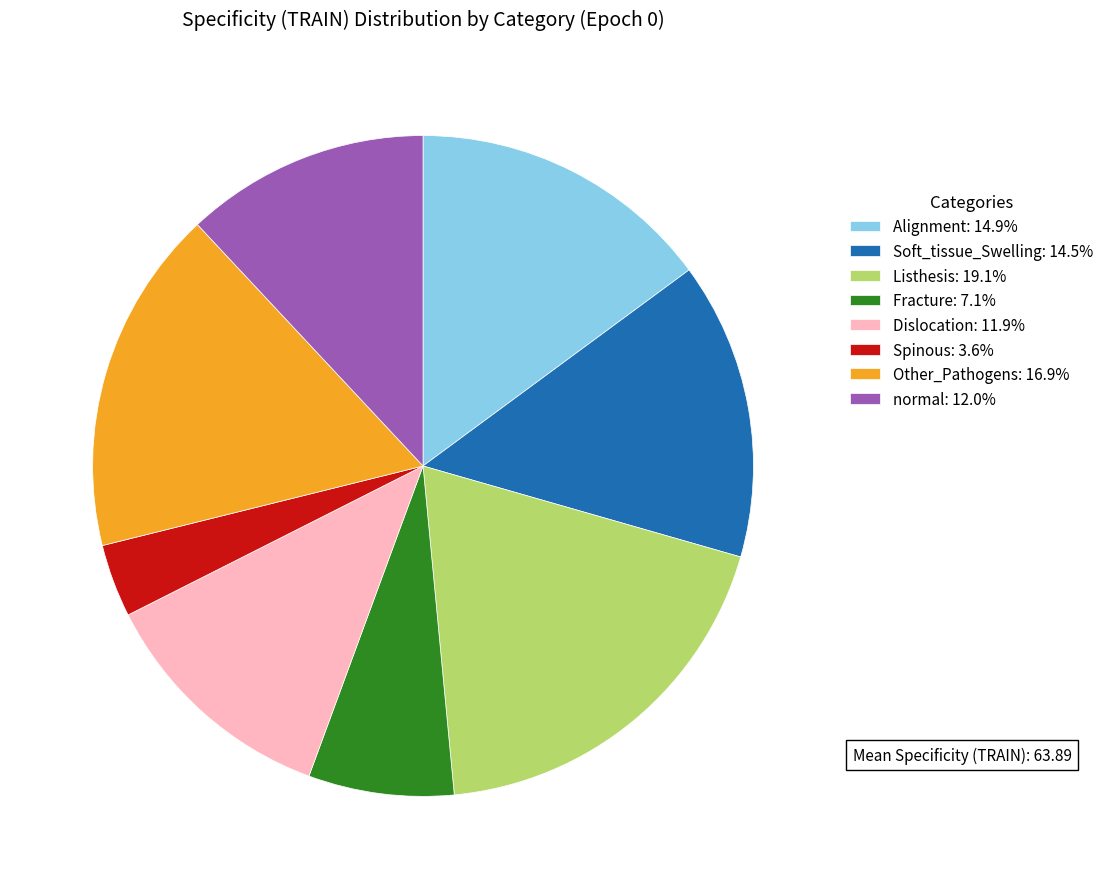

How many slices are in this pie chart?

8